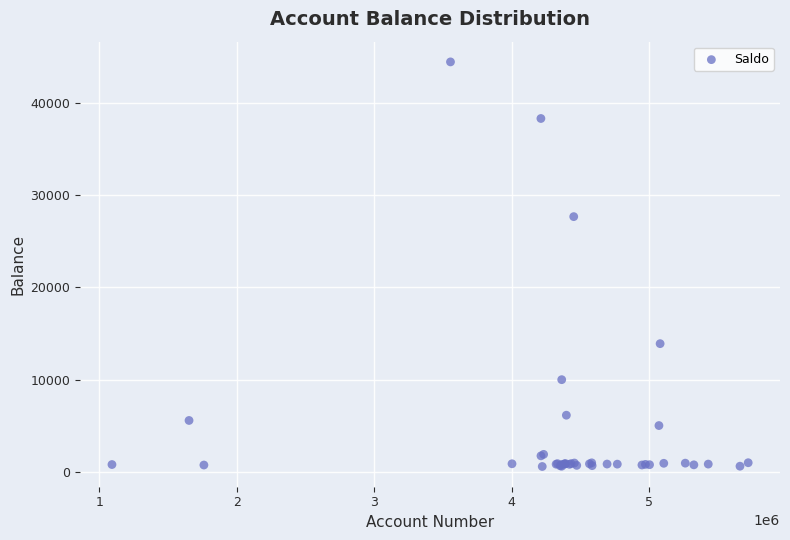

What Y value in the scatter plot is closest to 22512?

27666.5